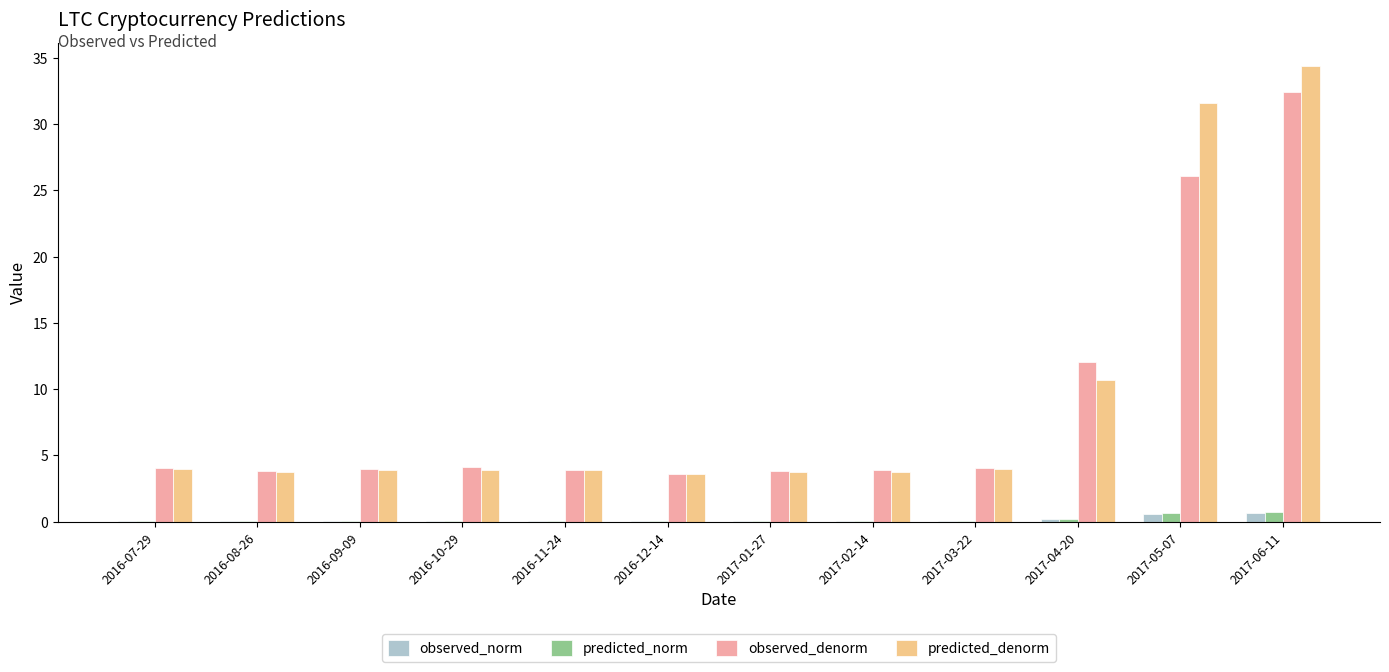

What is the sum of all predicted_norm values?

2.1